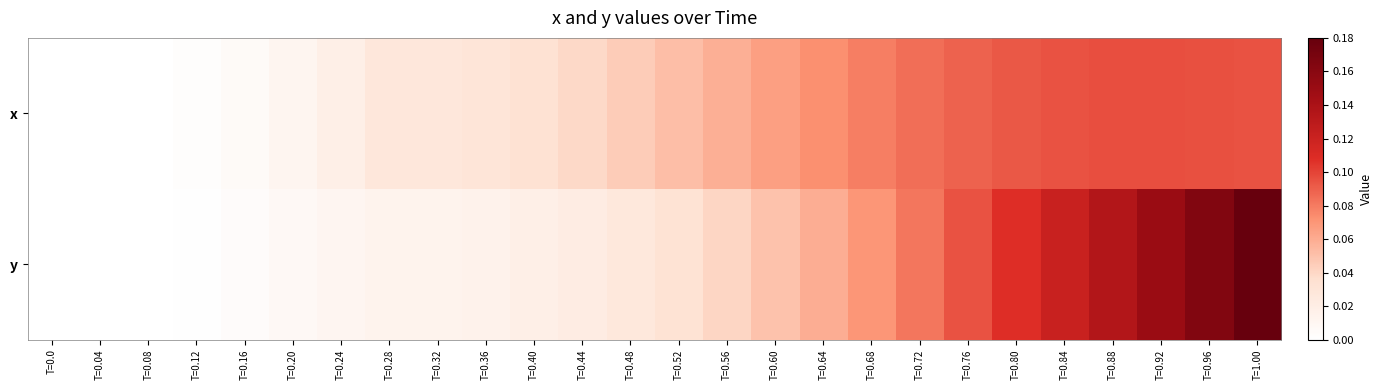

Which series has the largest total across all categories?

y